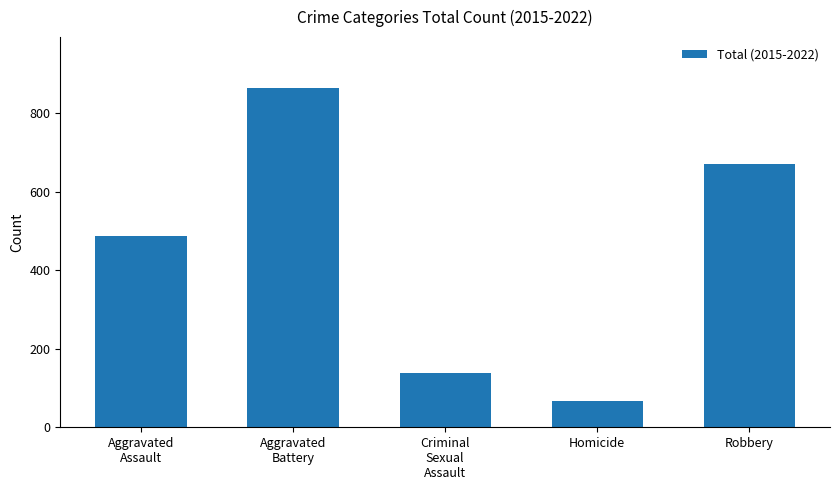

How many categories are shown in the chart?

5